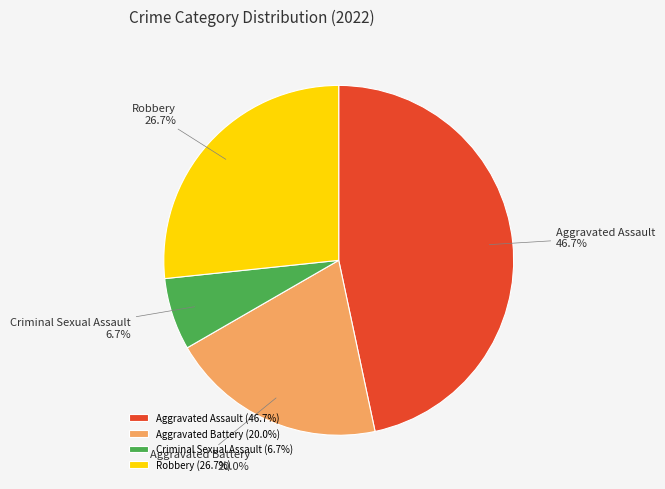

To the nearest percent, what is the average slice percentage?

25%